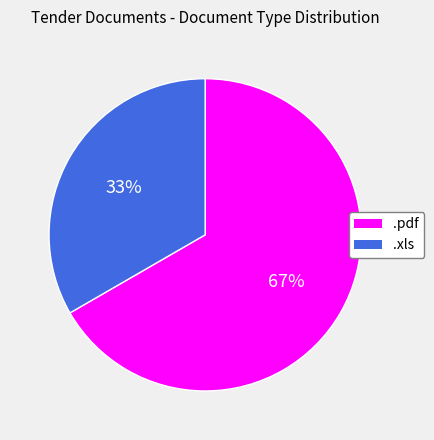

Do .pdf and .xls together represent more than half of the pie?

Yes